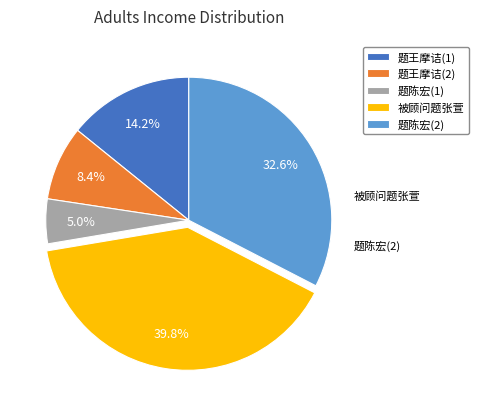

Which category has the biggest portion of the pie?

被顾问题张萱